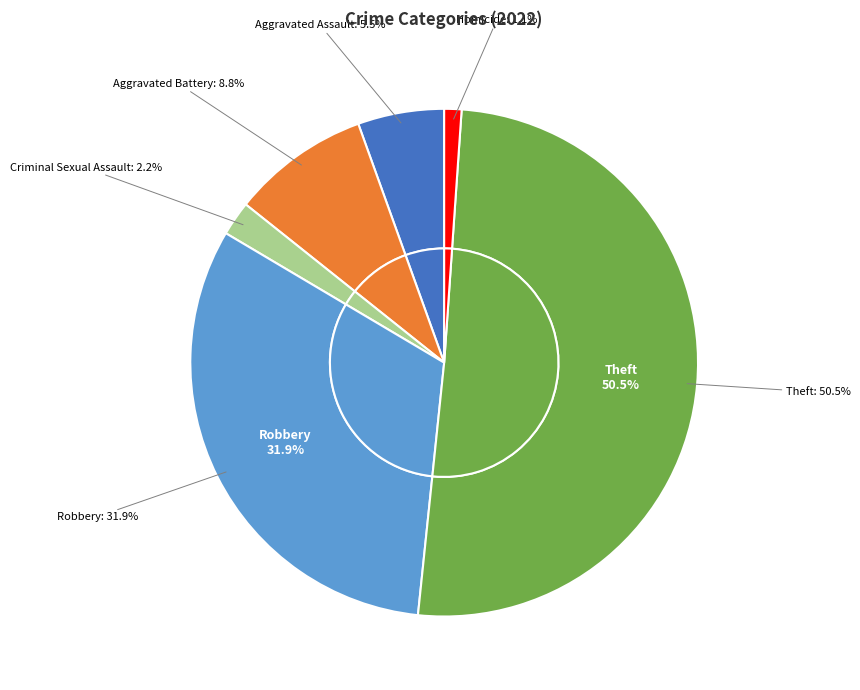

The Robbery slice represents 23% of the pie. True or false?

False